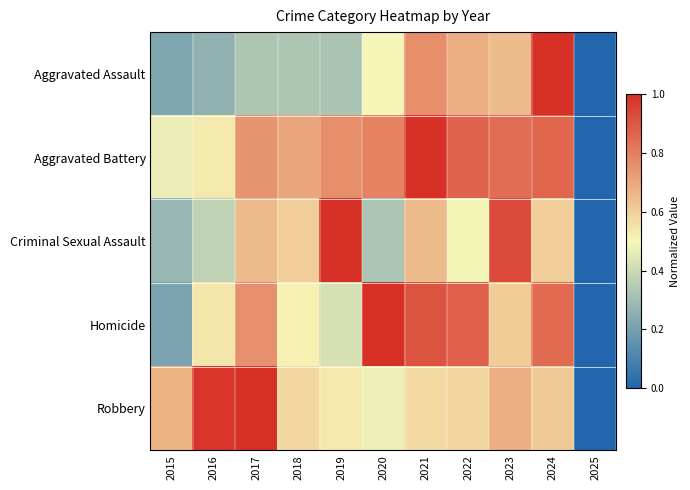

Reading left to right, list all the values displayed in this chart.

Aggravated Assault: 2015=0.2	2016=0.3	2017=0.3	2018=0.3	2019=0.3	2020=0.5	2021=0.8	2022=0.7	2023=0.6	2024=1.0	2025=0.0
Aggravated Battery: 2015=0.5	2016=0.5	2017=0.7	2018=0.7	2019=0.8	2020=0.8	2021=1.0	2022=0.9	2023=0.8	2024=0.9	2025=0.0
Criminal Sexual Assault: 2015=0.3	2016=0.4	2017=0.7	2018=0.6	2019=1.0	2020=0.3	2021=0.7	2022=0.5	2023=0.9	2024=0.6	2025=0.0
Homicide: 2015=0.2	2016=0.5	2017=0.8	2018=0.5	2019=0.4	2020=1.0	2021=0.9	2022=0.9	2023=0.6	2024=0.8	2025=0.0
Robbery: 2015=0.7	2016=1.0	2017=1.0	2018=0.6	2019=0.5	2020=0.5	2021=0.6	2022=0.6	2023=0.7	2024=0.6	2025=0.0